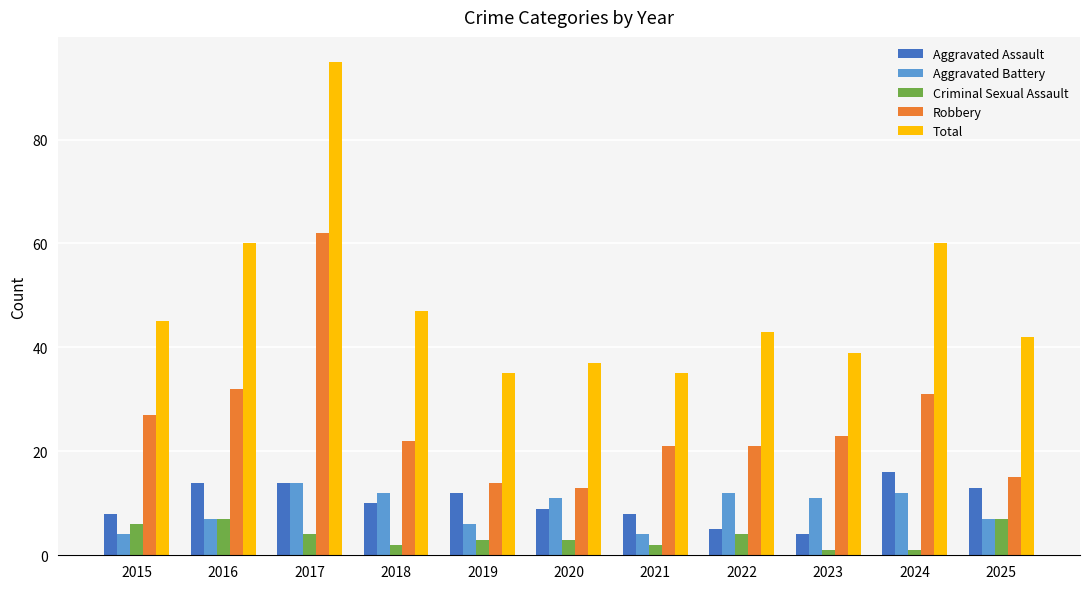

The value of Robbery at 2023 is 33. True or false?

False